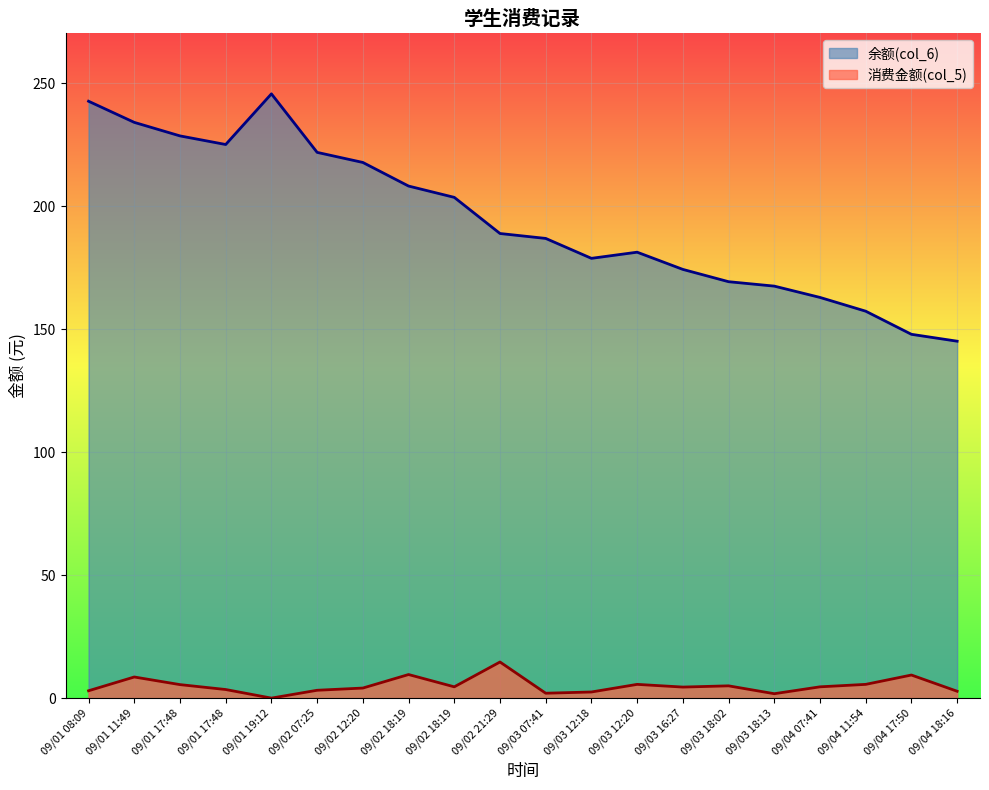

True or false: 余额(col_6) and 消费金额(col_5) intersect in this chart.

False